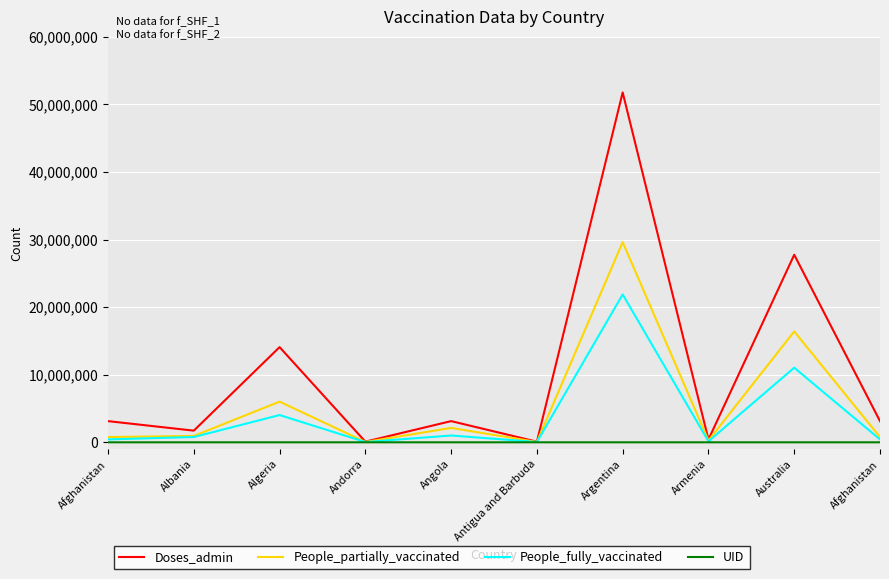

True or false: UID has more than 1 interior local peaks.

False